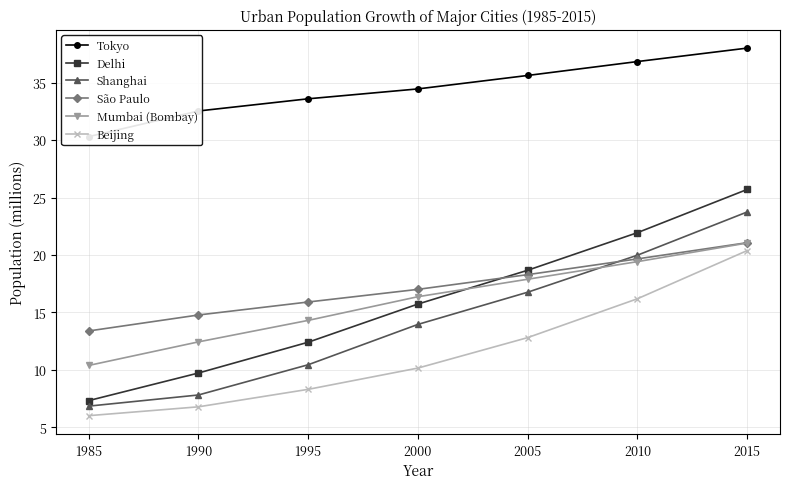

How many data points in Delhi are above 15?

4